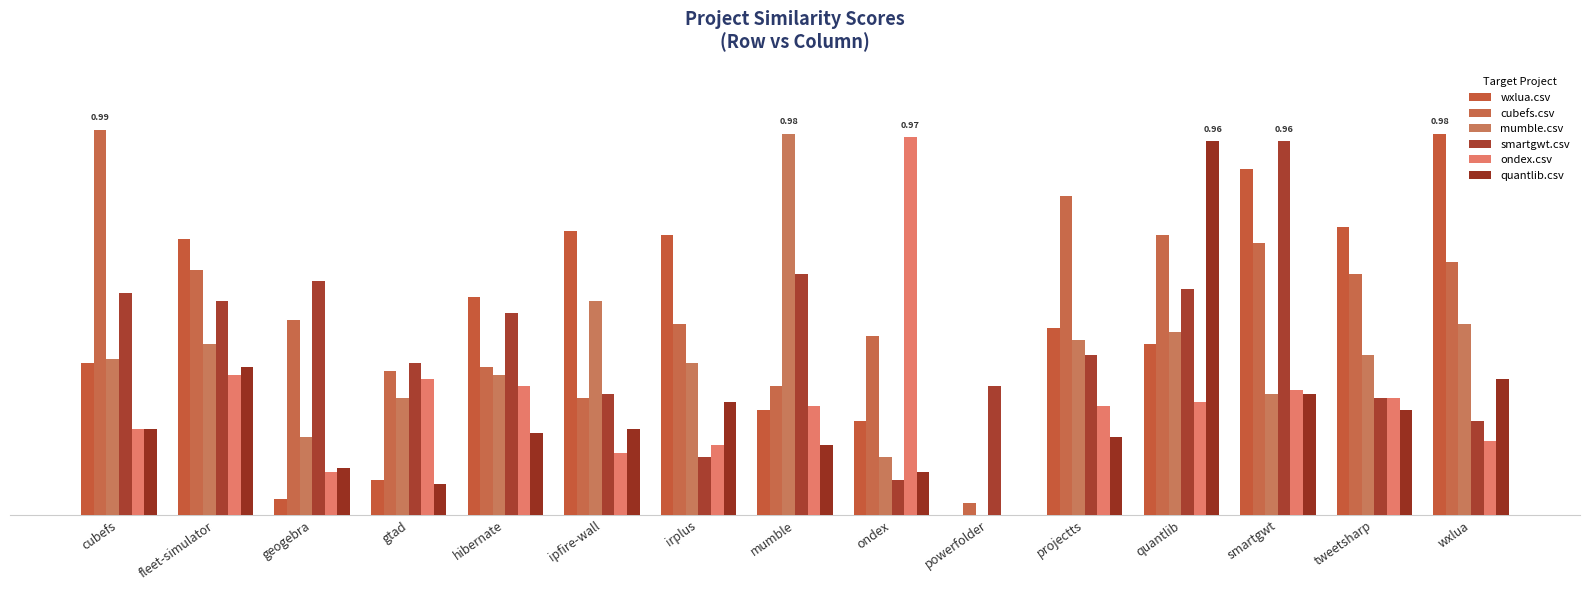

Which series has the widest spread of values?

wxlua.csv